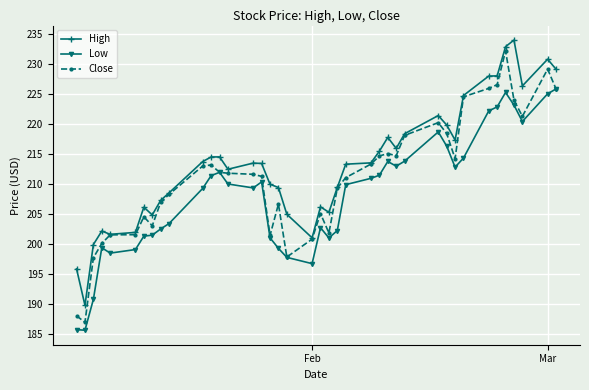

List the series in order of their overall mean, lowest first.

Low, Close, High